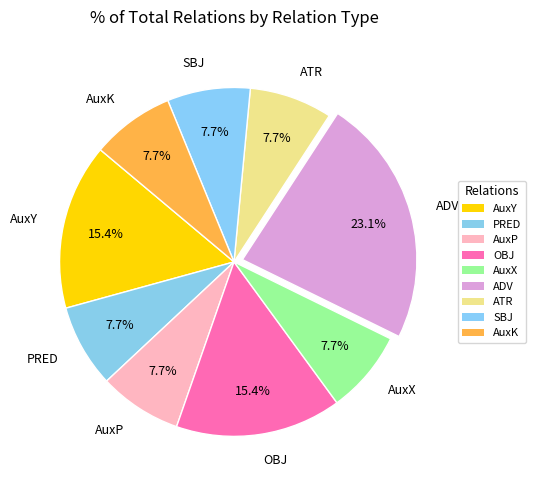

What is the ratio of the value at PRED to the value at AuxP?

1.0